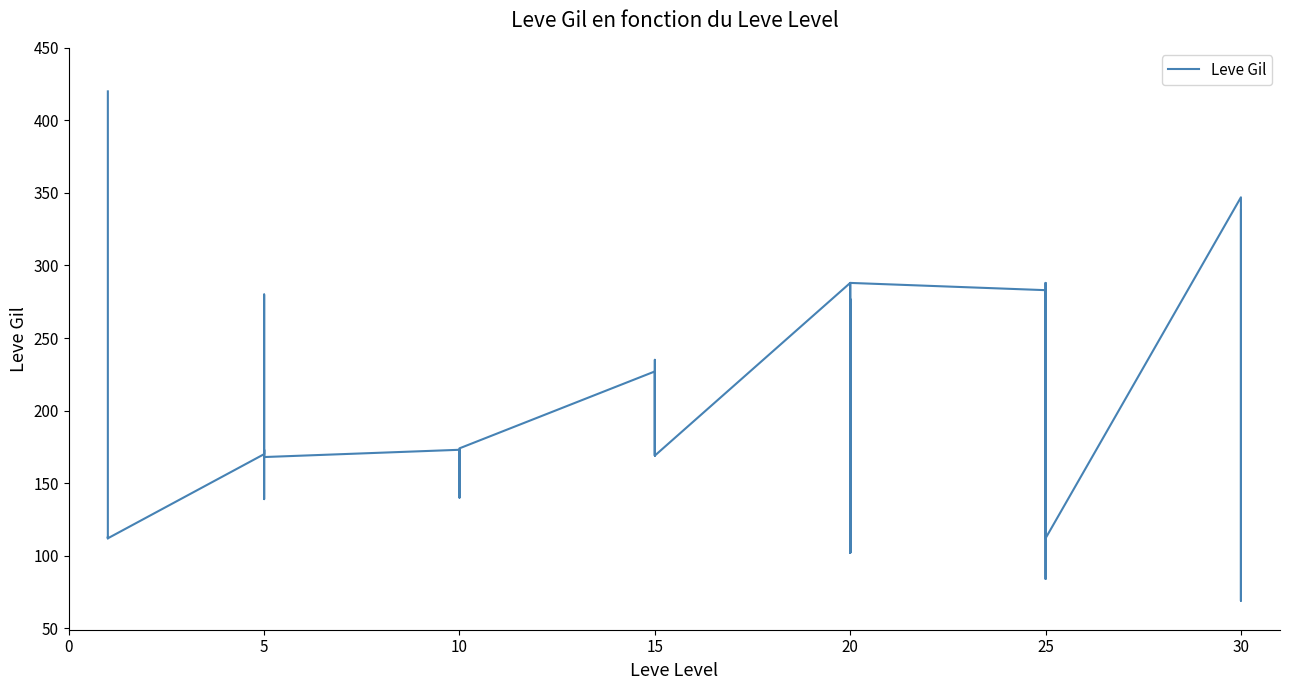

What is the difference between the maximum and minimum values?

351